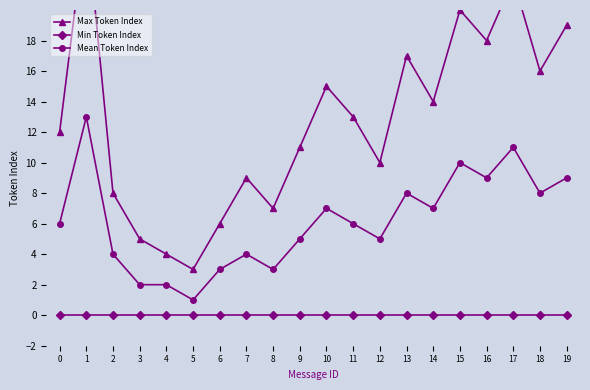

At which label does Mean Token Index reach its minimum?

5